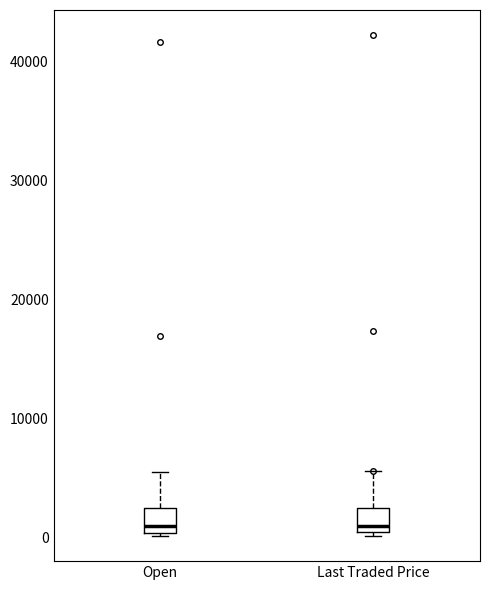

Where is the upper edge of the box for Open on the y-axis? The values are not printed on the chart, so give them approximately, as read against the axis.

2000